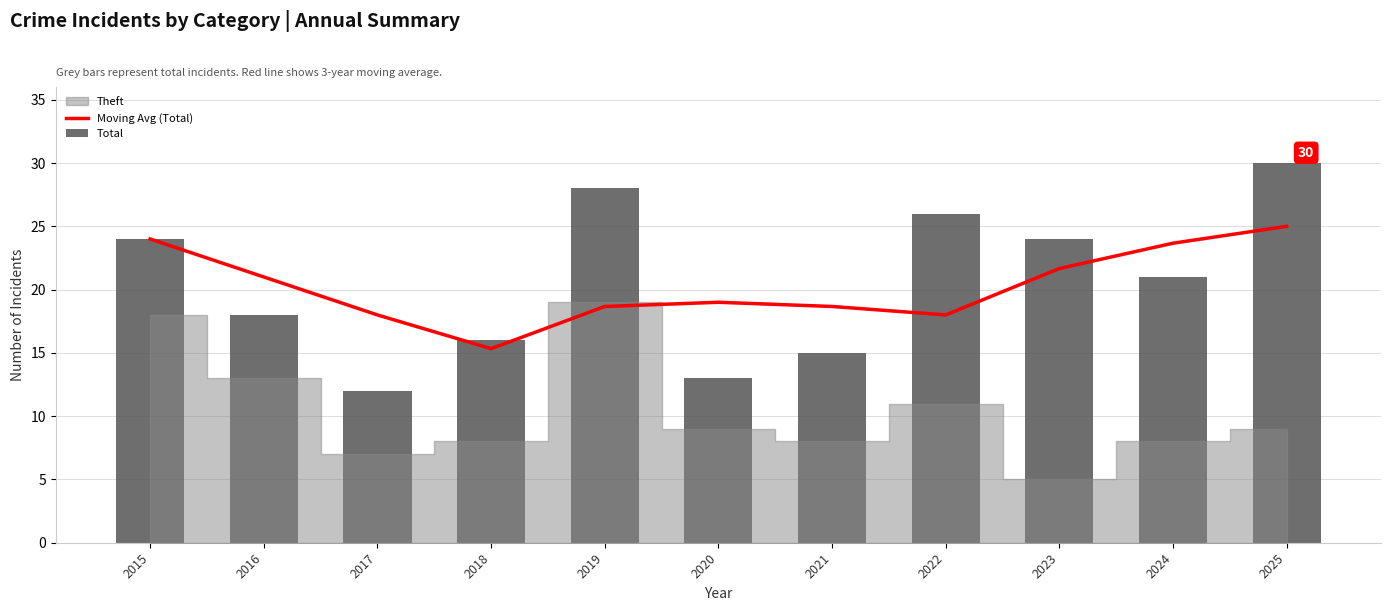

The Moving Avg (Total) series shows 32.8 at 2016. True or false?

False